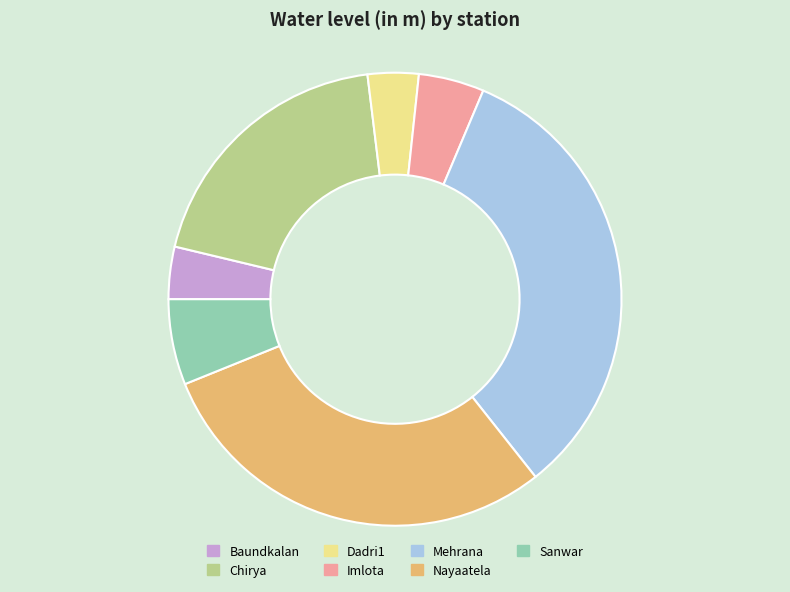

What is the largest slice in the pie chart?

Mehrana